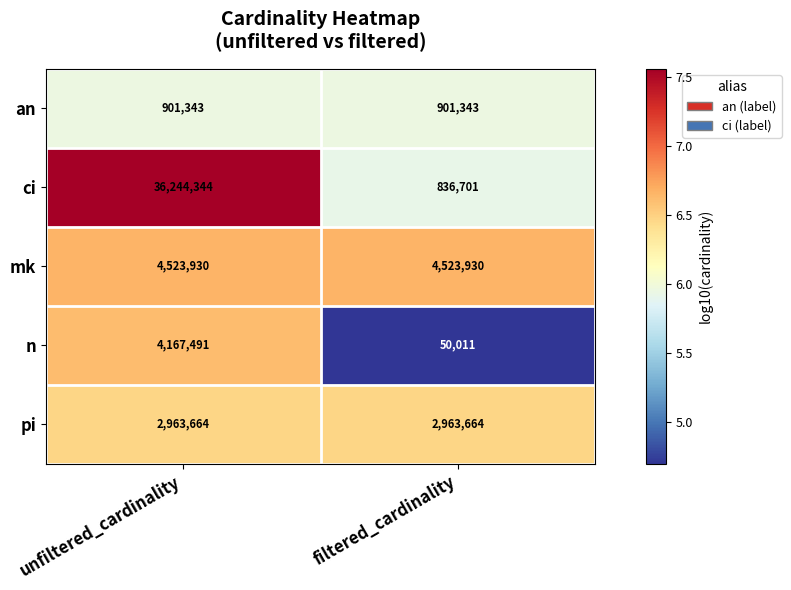

Which series has the largest range (max minus min)?

ci